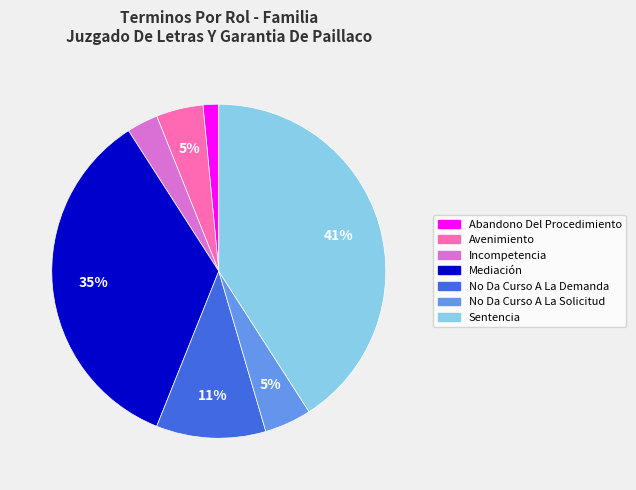

Count the number of slices in the pie.

7